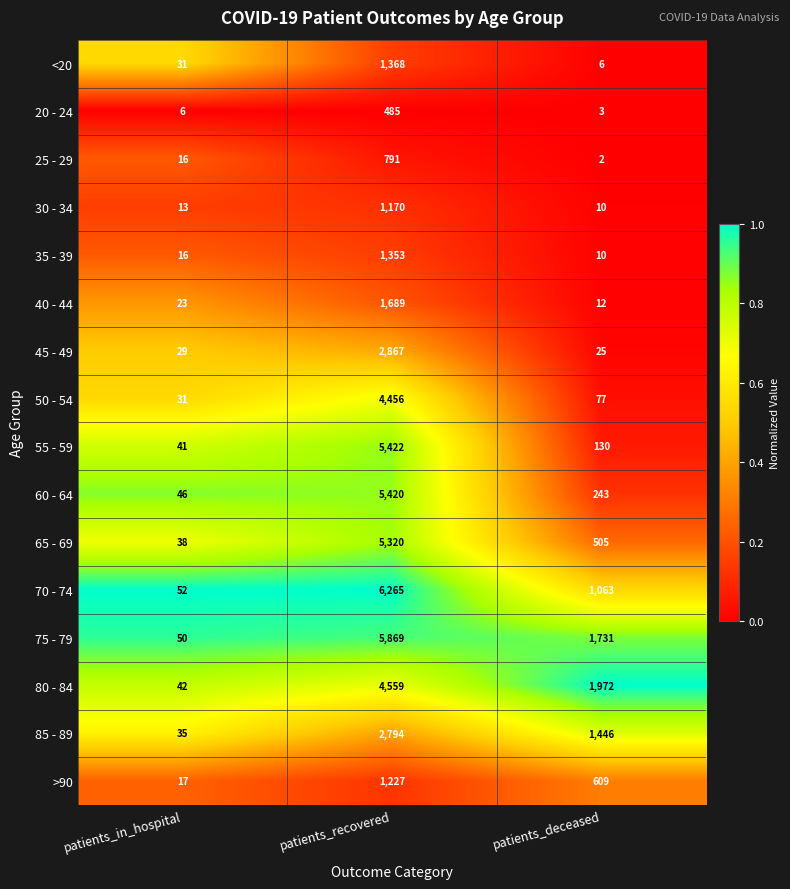

Is it true that 50 - 54 equals 77 at patients_deceased?

True